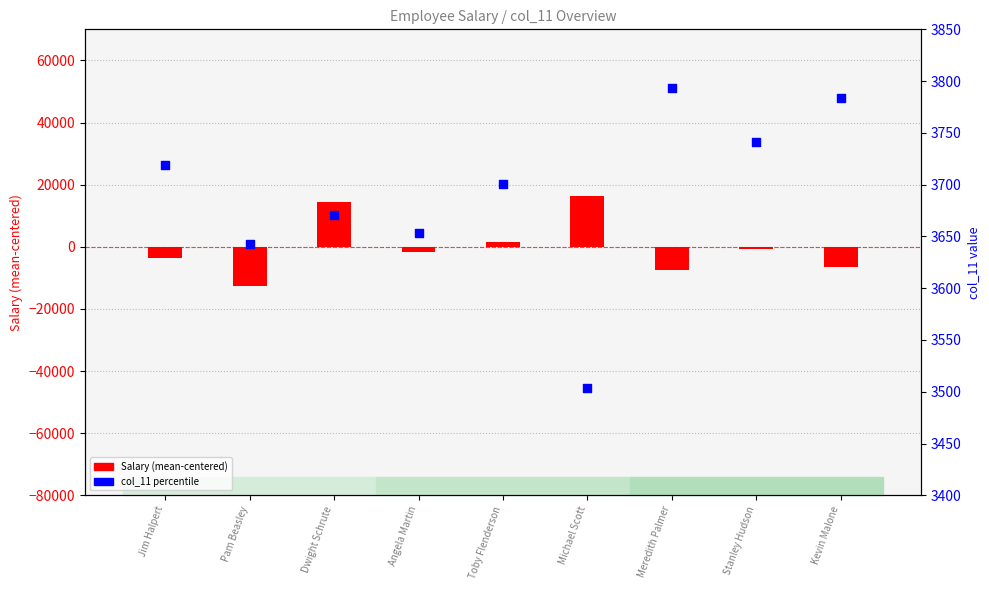

Which series has the largest total across all categories?

col_11 percentile